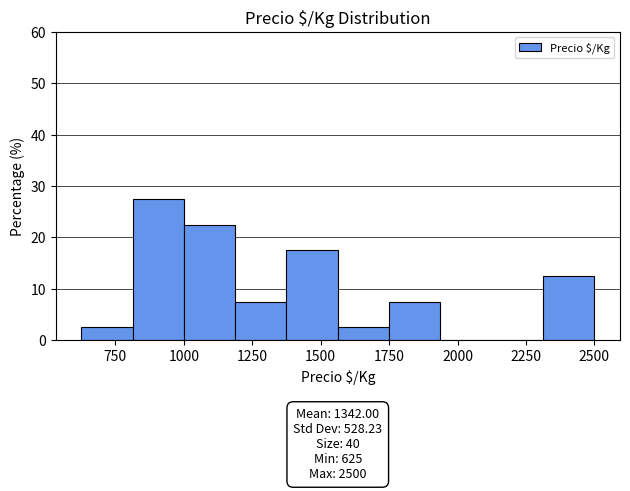

Read against the x-axis, roughly where is the centre of the tallest bar?

900